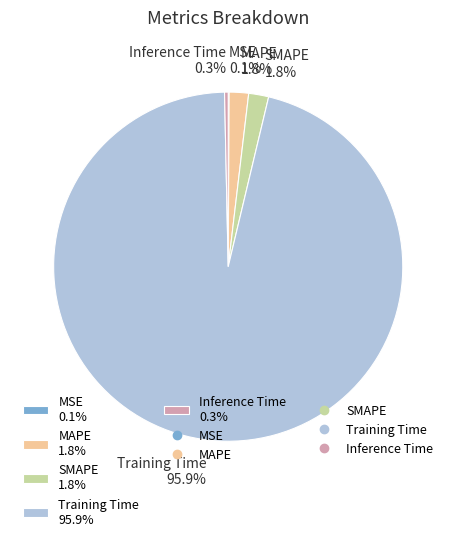

Is there any slice that represents more than half of the pie?

Yes